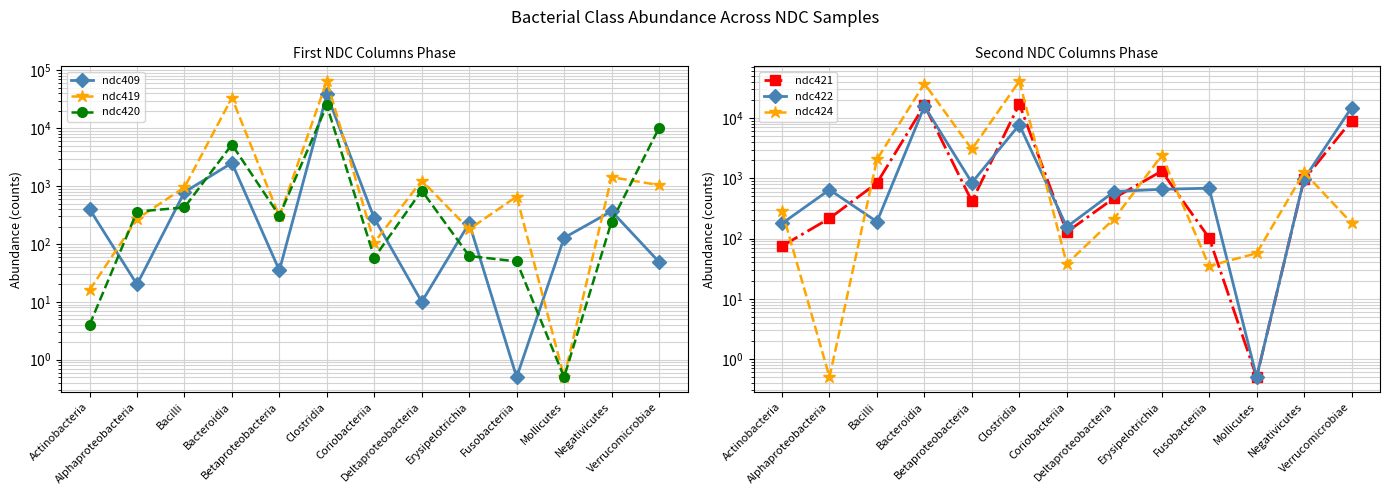

Between Alphaproteobacteria and Verrucomicrobiae, which series saw the biggest shift?

ndc422